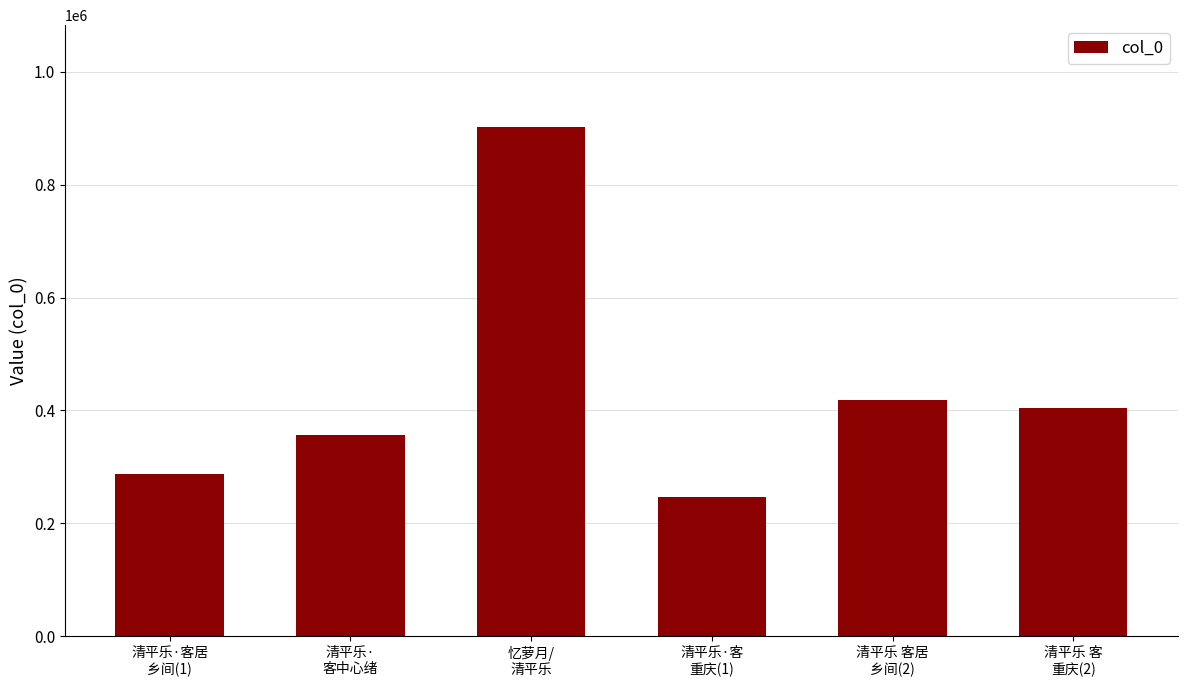

Rank the categories by value from lowest to highest.

清平乐·客
重庆(1), 清平乐·客居
乡间(1), 清平乐·
客中心绪, 清平乐 客
重庆(2), 清平乐 客居
乡间(2), 忆萝月/
清平乐